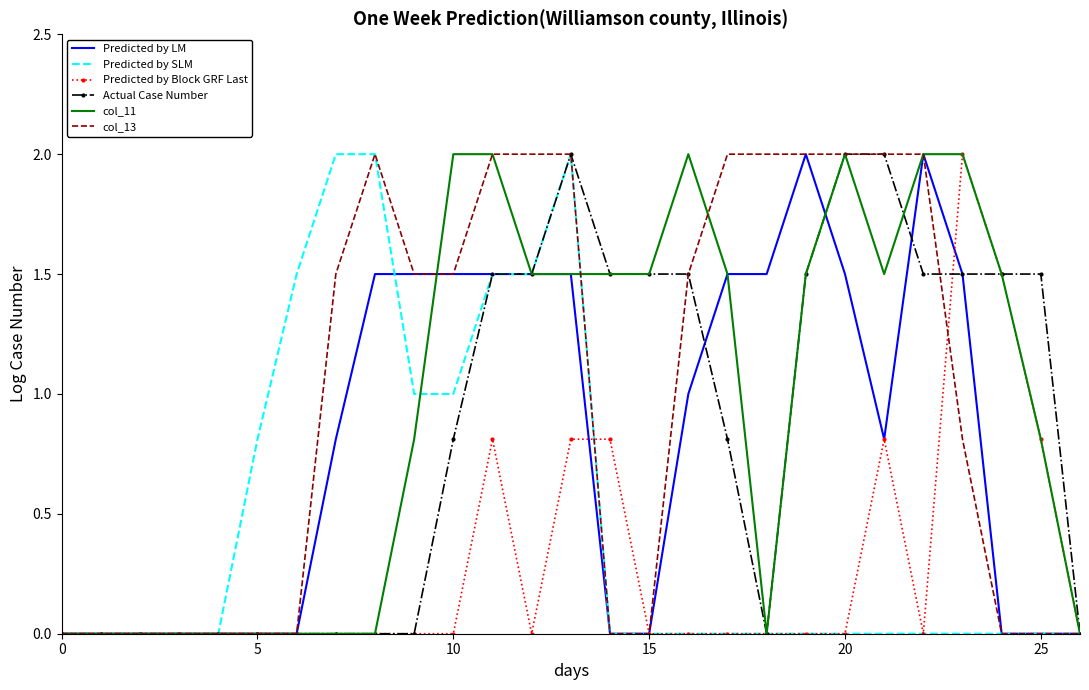

What is the maximum value shown in the chart?

2.0